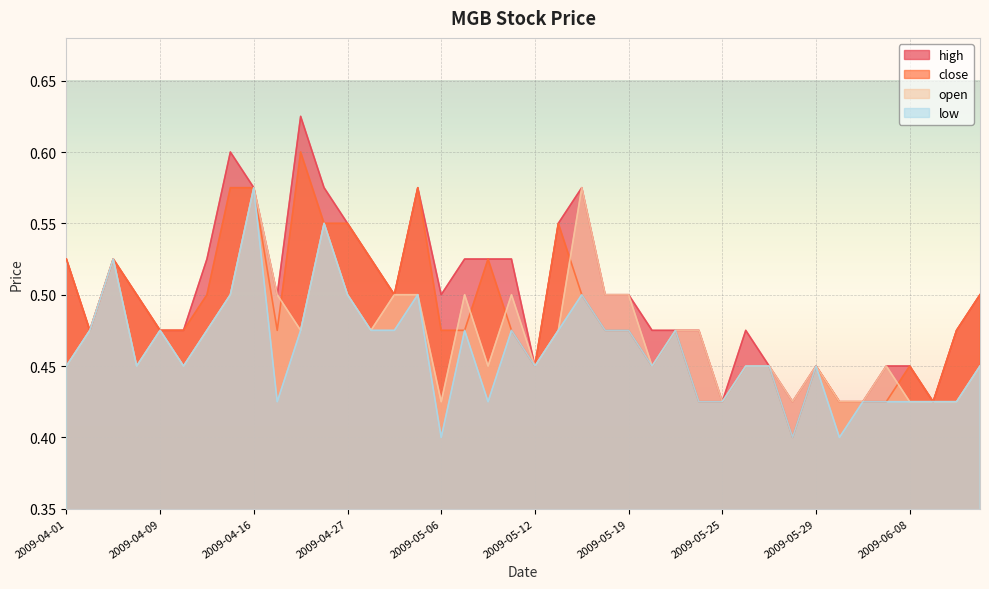

Reading left to right, list all the values displayed in this chart.

high: 0.5	0.5	0.5	0.5	0.5	0.5	0.5	0.6	0.6	0.5	0.6	0.6	0.6	0.5	0.5	0.6	0.5	0.5	0.5	0.5	0.5	0.6	0.6	0.5	0.5	0.5	0.5	0.5	0.4	0.5	0.5	0.4	0.5	0.4	0.4	0.5	0.5	0.4	0.5	0.5
close: 0.5	0.5	0.5	0.5	0.5	0.5	0.5	0.6	0.6	0.5	0.6	0.6	0.6	0.5	0.5	0.6	0.5	0.5	0.5	0.5	0.5	0.6	0.5	0.5	0.5	0.5	0.5	0.4	0.4	0.5	0.5	0.4	0.5	0.4	0.4	0.4	0.5	0.4	0.5	0.5
open: 0.5	0.5	0.5	0.5	0.5	0.5	0.5	0.5	0.6	0.5	0.5	0.6	0.5	0.5	0.5	0.5	0.4	0.5	0.5	0.5	0.5	0.5	0.6	0.5	0.5	0.5	0.5	0.5	0.4	0.5	0.5	0.4	0.5	0.4	0.4	0.5	0.4	0.4	0.4	0.5
low: 0.5	0.5	0.5	0.5	0.5	0.5	0.5	0.5	0.6	0.4	0.5	0.6	0.5	0.5	0.5	0.5	0.4	0.5	0.4	0.5	0.5	0.5	0.5	0.5	0.5	0.5	0.5	0.4	0.4	0.5	0.5	0.4	0.5	0.4	0.4	0.4	0.4	0.4	0.4	0.5